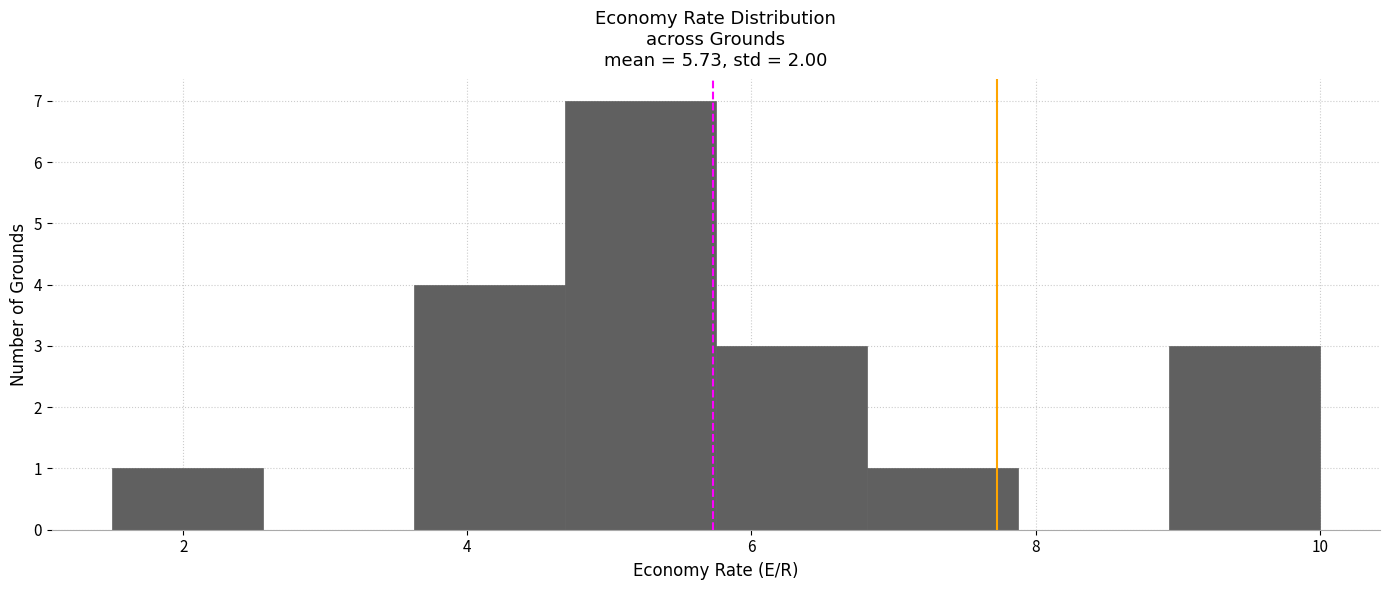

Reading left to right, transcribe this chart: for each bar, give the range it covers on the x-axis and its height. Neither the bar edges nor the heights are printed on the chart, so give them approximately, as read against the axes.

1.6 to 2.6: 1
2.6 to 3.6: 0
3.6 to 4.6: 4
4.6 to 5.8: 7
5.8 to 6.8: 3
6.8 to 7.8: 1
7.8 to 9.0: 0
9.0 to 10.0: 3